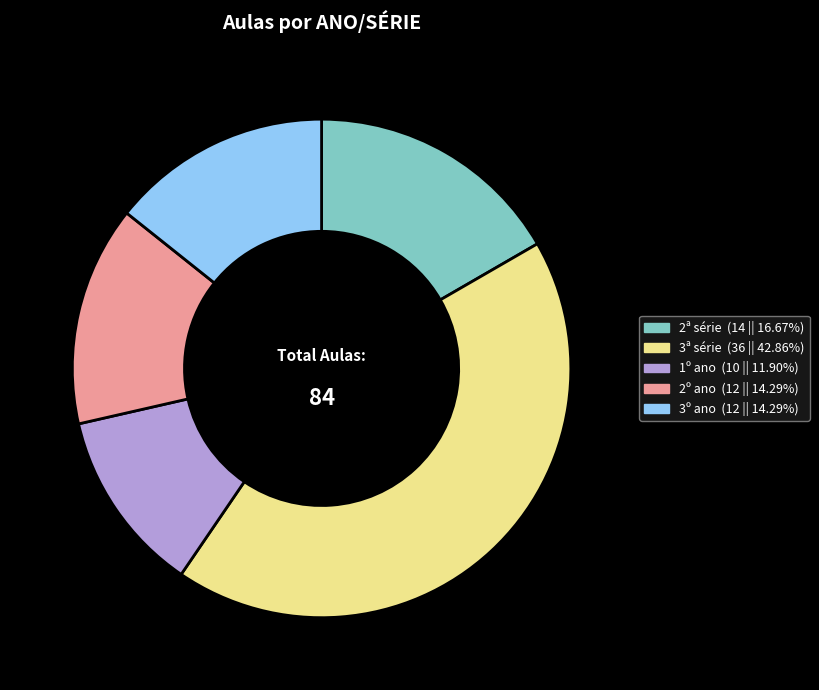

True or false: 3ª série accounts for 54% of the total.

False